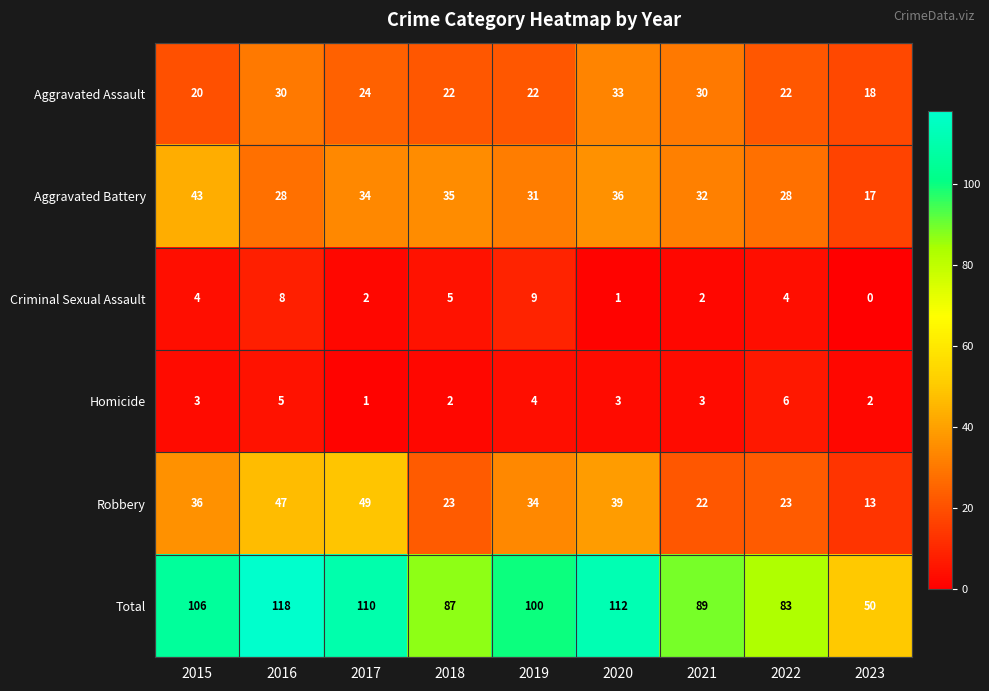

How many categories are shown in the chart?

9